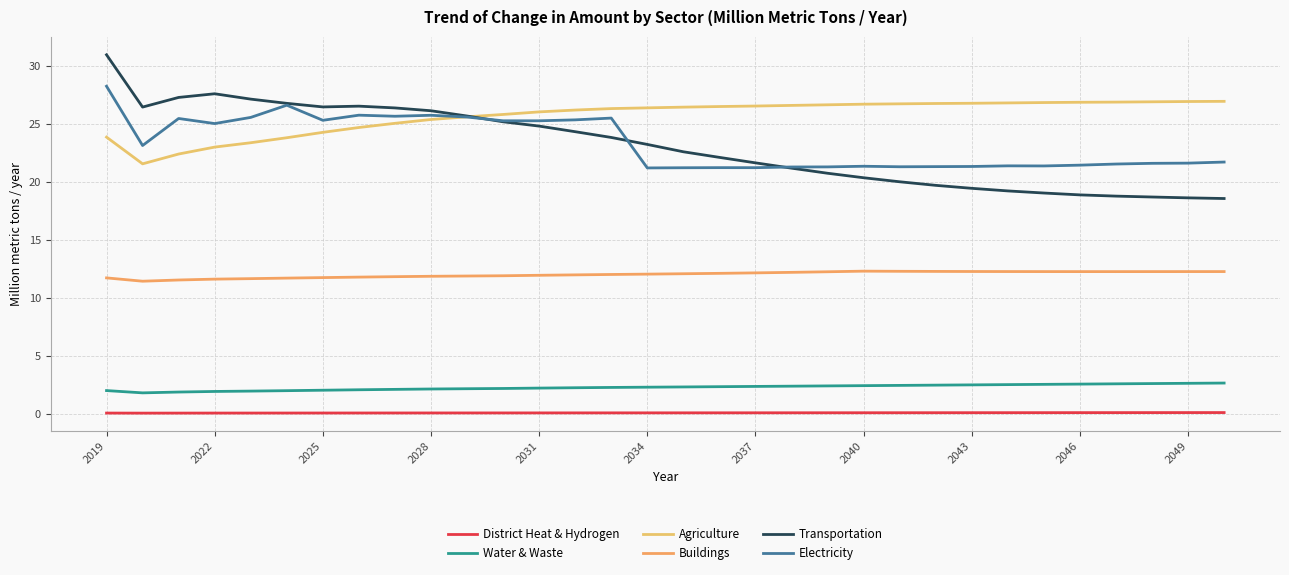

True or false: Buildings and Transportation intersect in this chart.

False